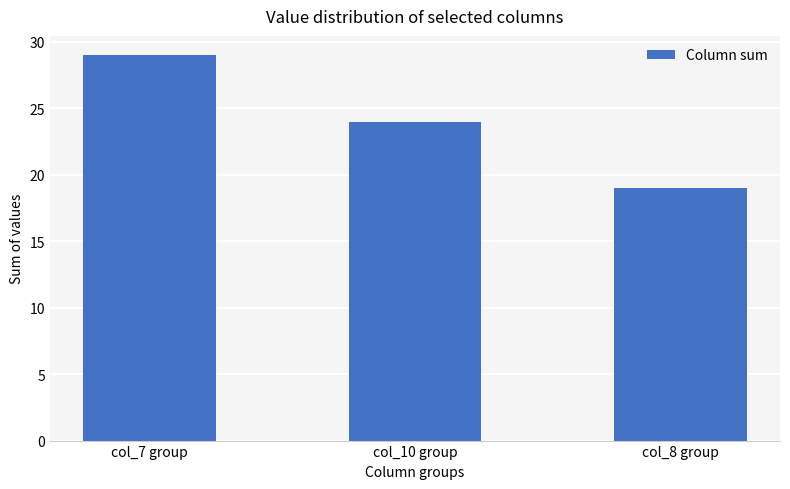

What is the change in value from col_10 group to col_8 group?

-5